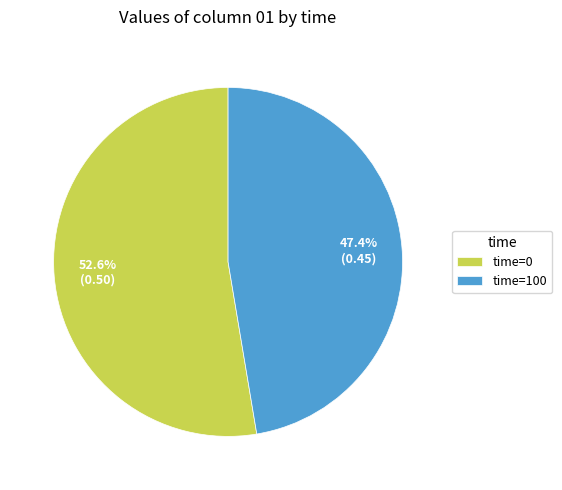

How much of the chart is everything except time=100?

52.6%